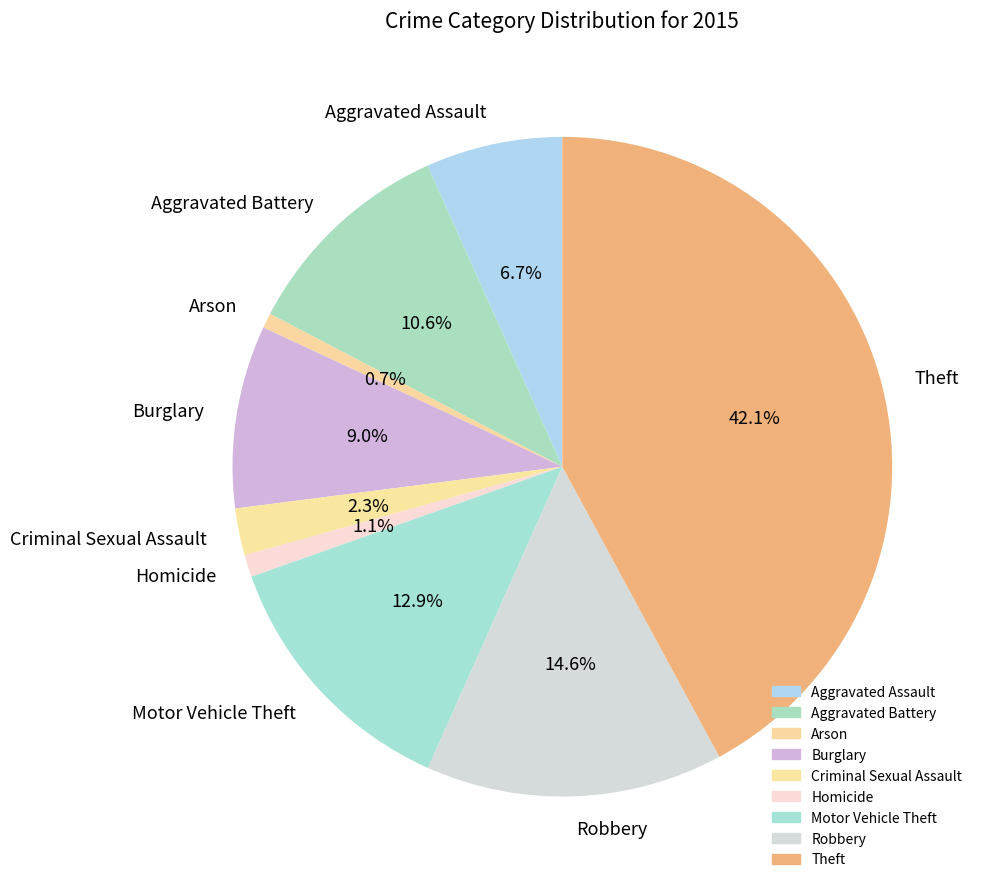

Between Motor Vehicle Theft and Homicide, which is larger?

Motor Vehicle Theft